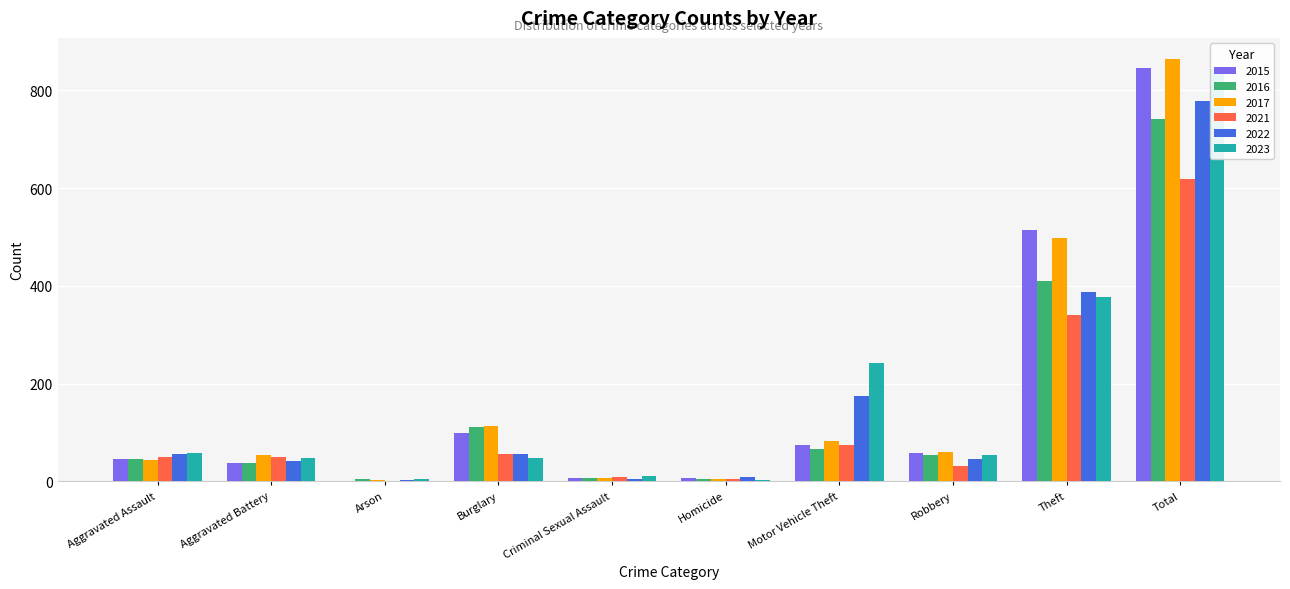

What is the sum of all 2022 values?

1558